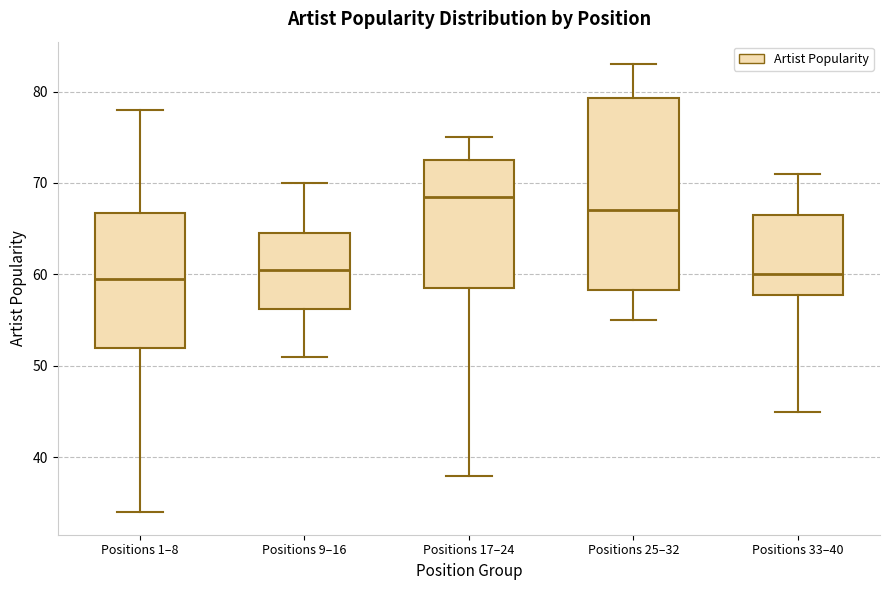

Where does the lower whisker of the box for Positions 25–32 end on the y-axis? The values are not printed on the chart, so give them approximately, as read against the axis.

55